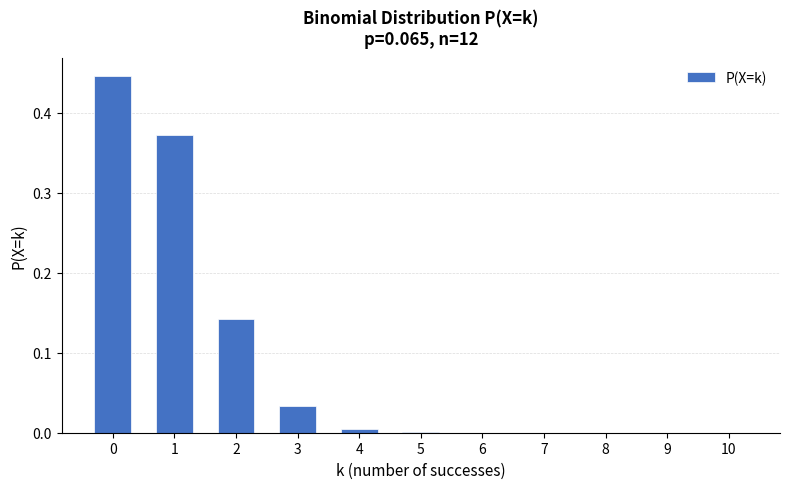

What is the sum of all values?

1.0